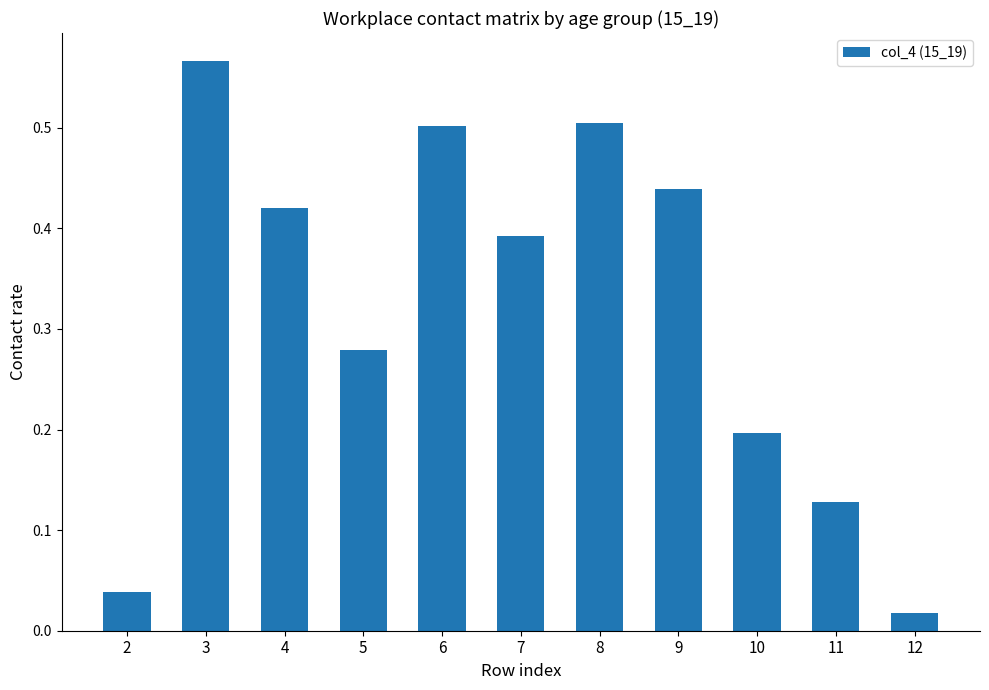

What is the difference between the maximum and minimum values?

0.5